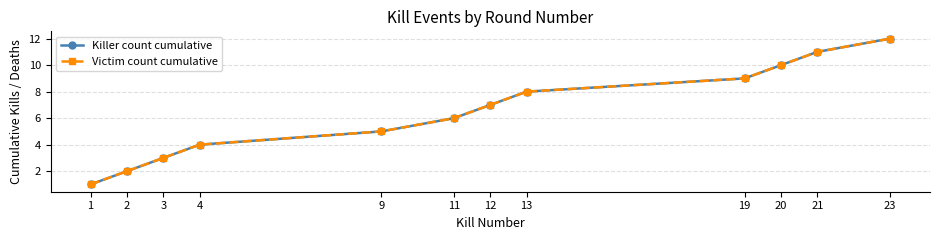

Is this an area chart (filled region under the line)?

No